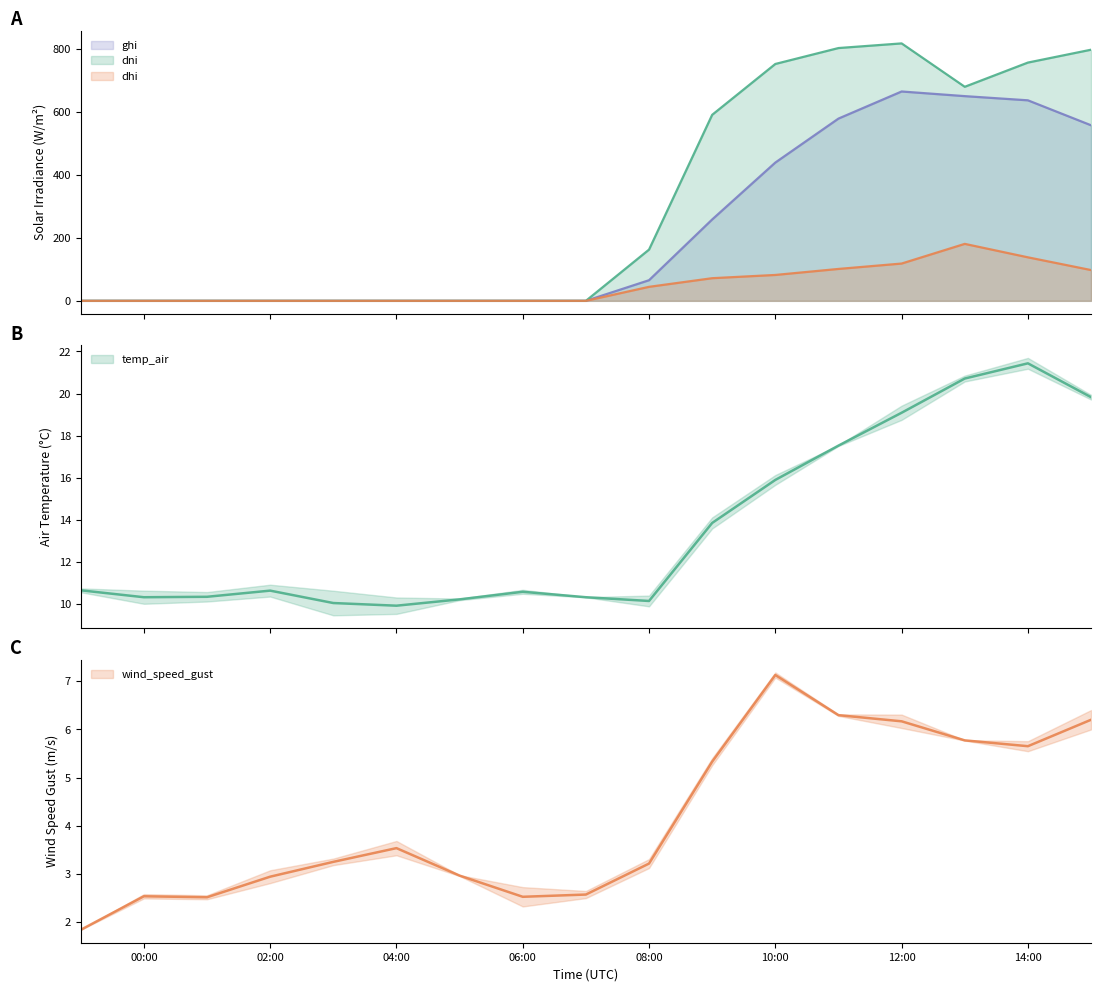

In temp_air, how many points are lower than both neighbors (excluding endpoints)?

3